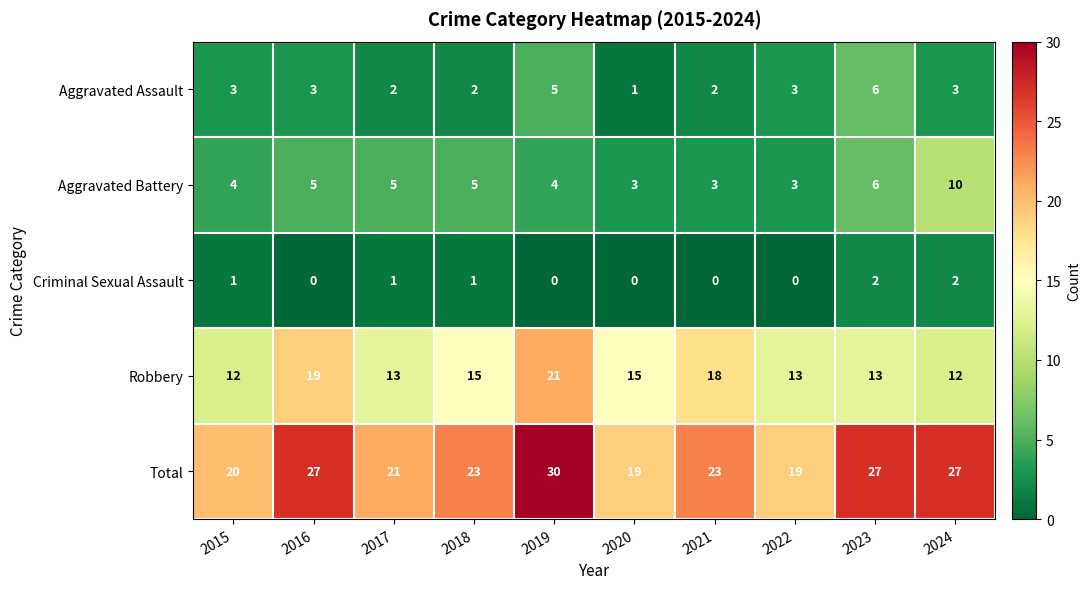

Which category has the highest value across all series?

2019